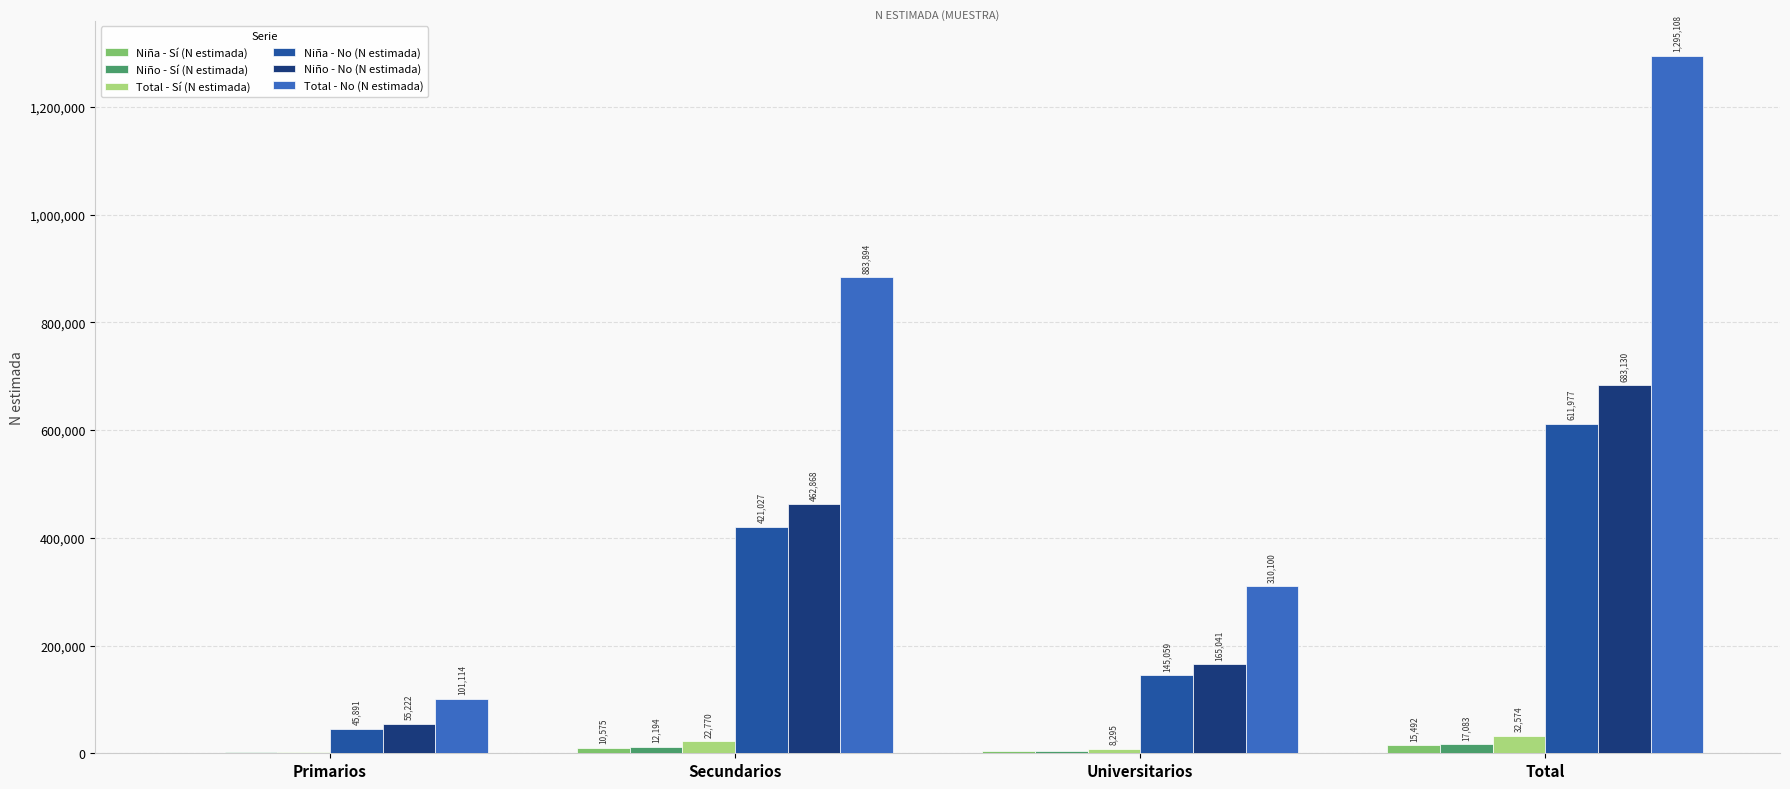

At which category is the sum across all series the highest?

Total